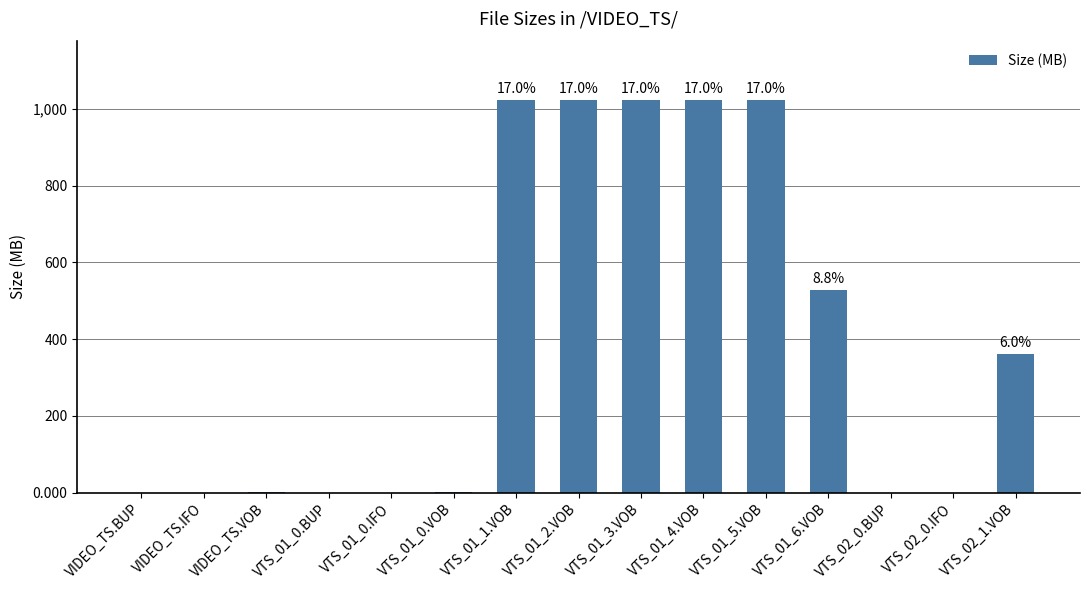

What is the maximum value shown in the chart?

1024.0